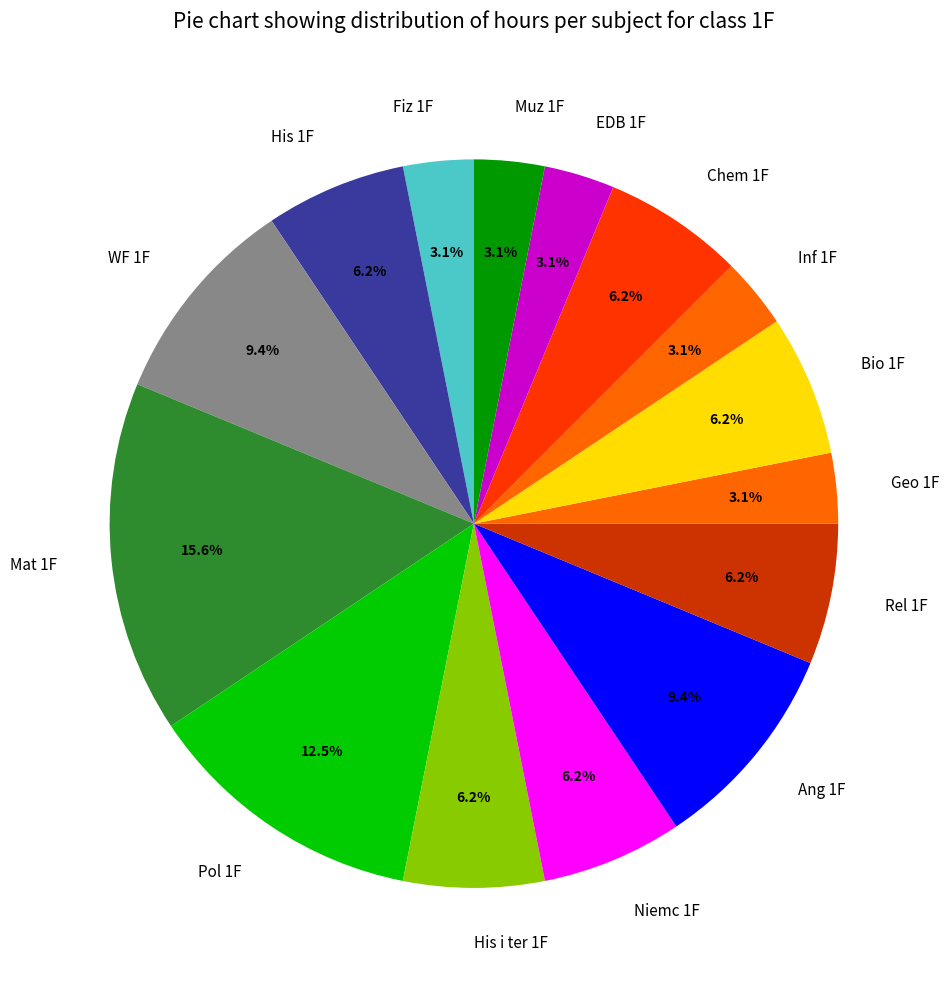

What percentage is the Chem 1F slice, to the nearest percent?

6%